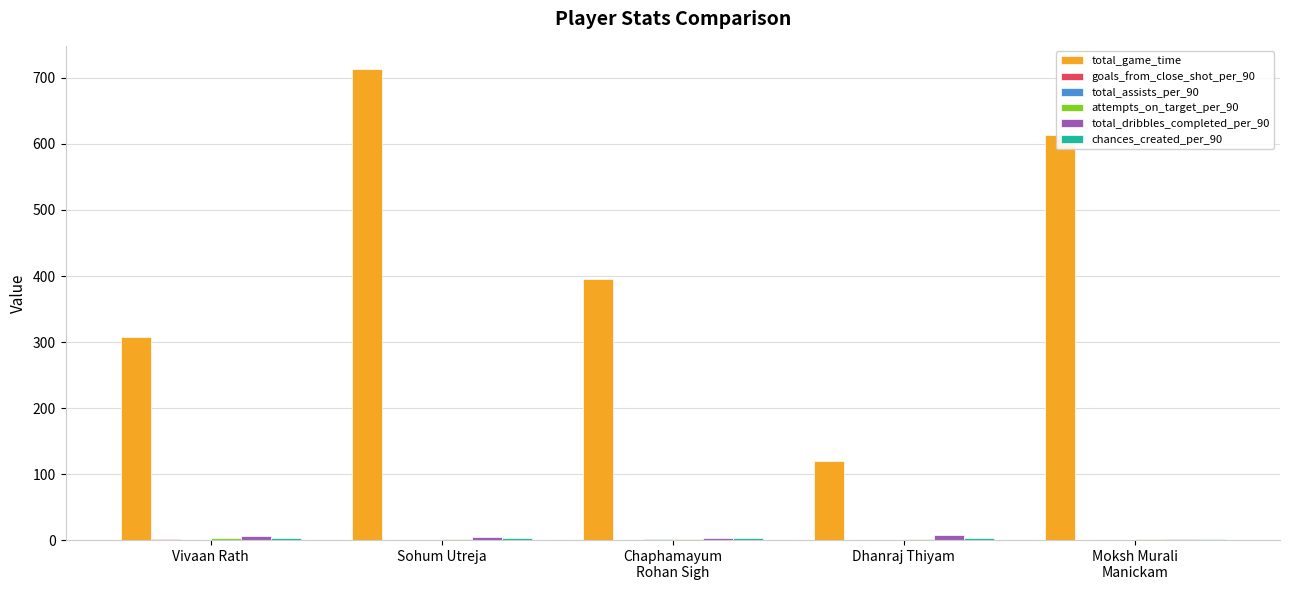

What is the greatest value displayed?

713.0